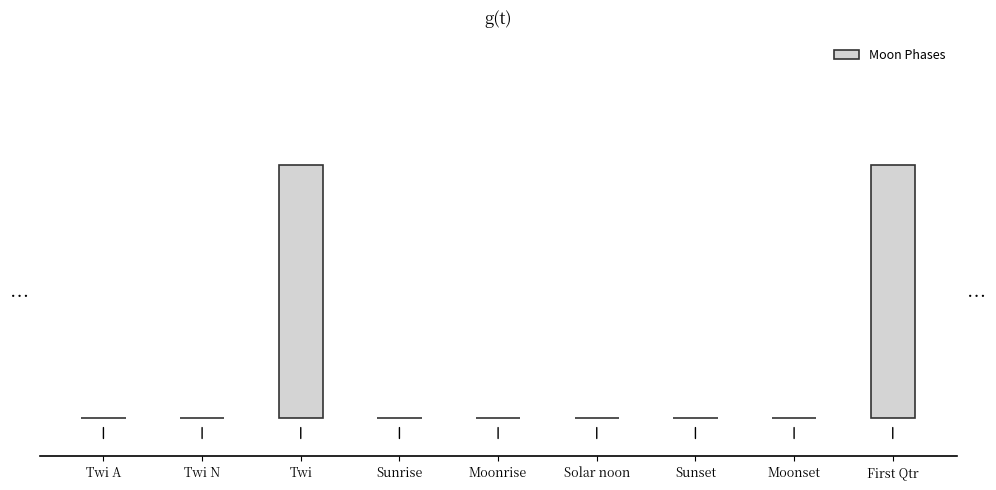

Reading left to right, list all the values displayed in this chart.

0	0	2	0	0	0	0	0	2